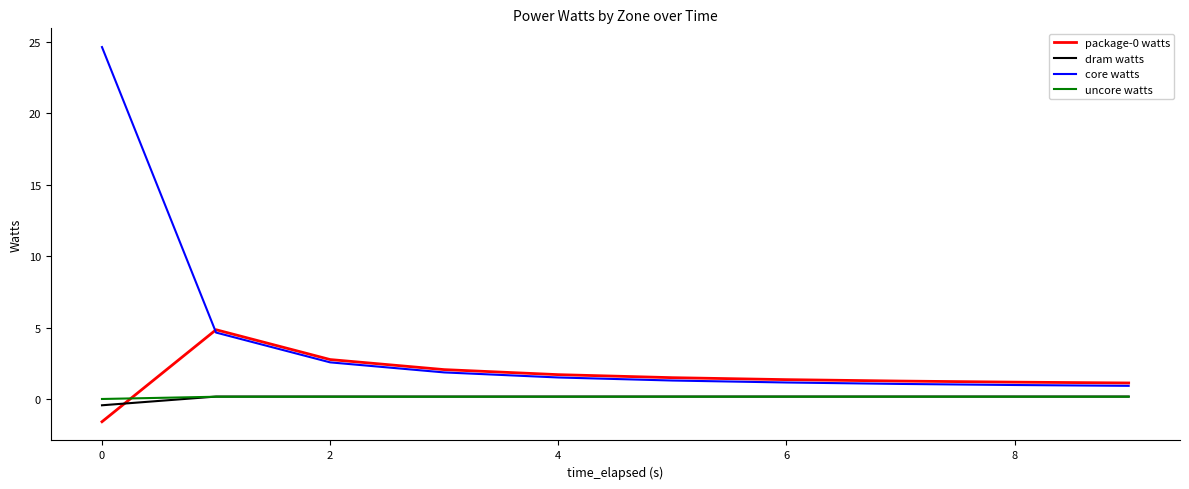

True or false: core watts and uncore watts intersect in this chart.

False